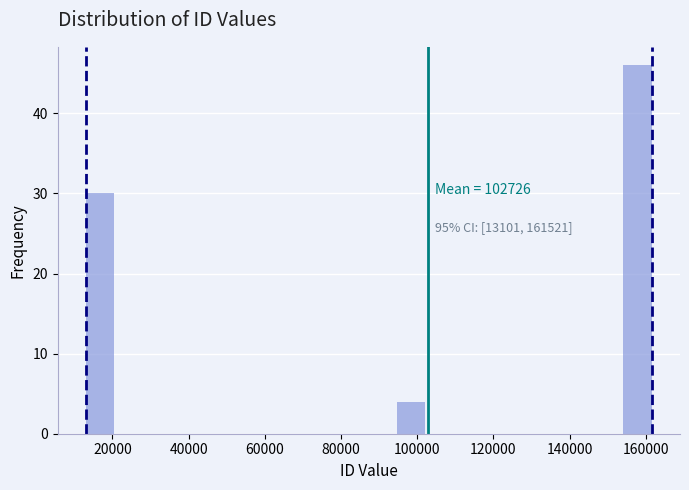

Read against the x-axis, roughly where is the centre of the tallest bar?

158000